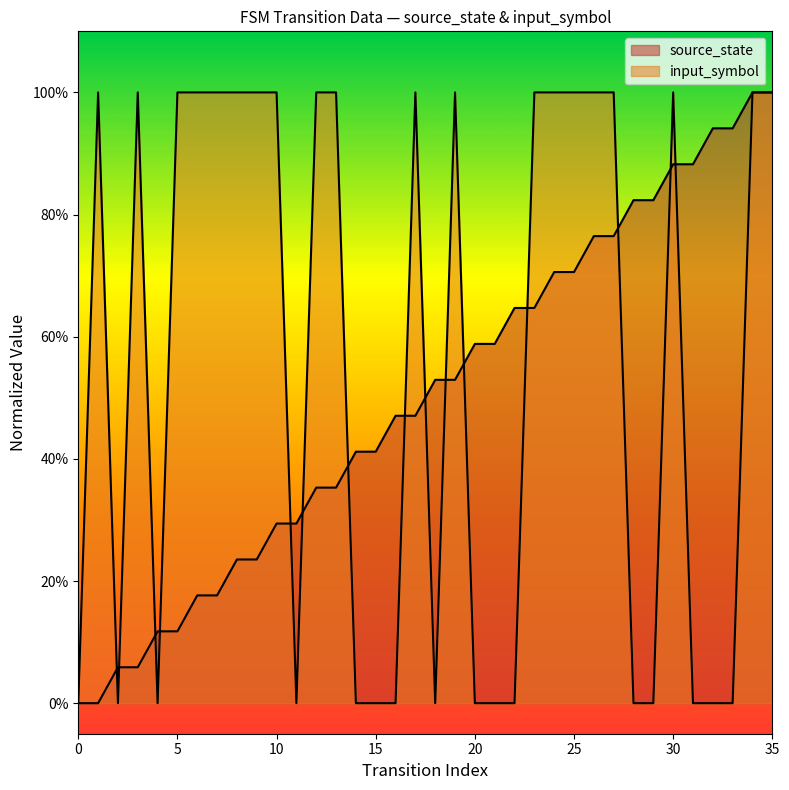

Which category has the highest value across all series?

1